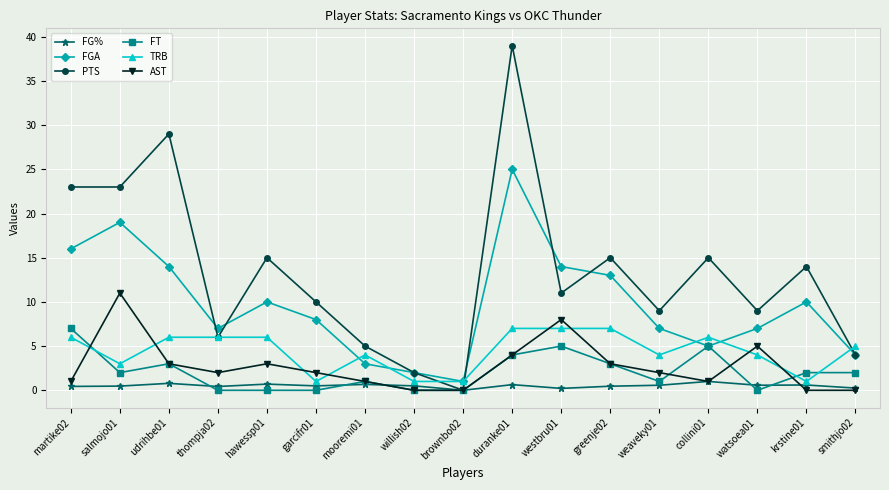

At how many categories does at least one series exceed 21?

4